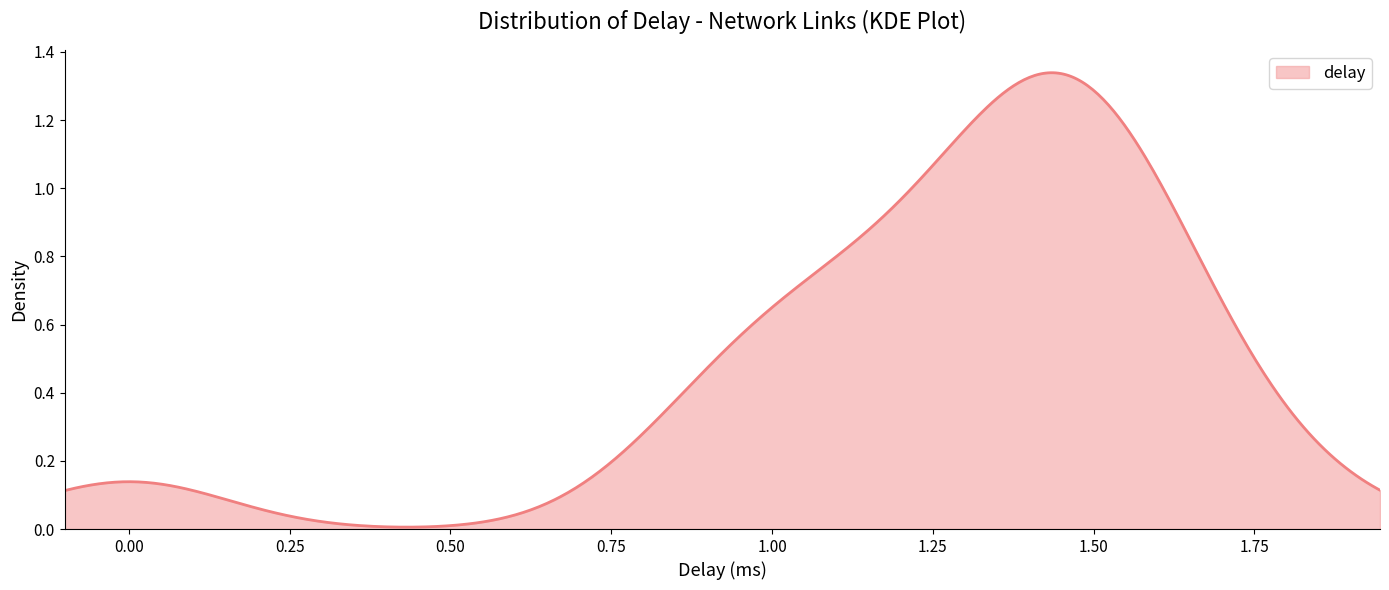

How many lines are shown in the chart?

1